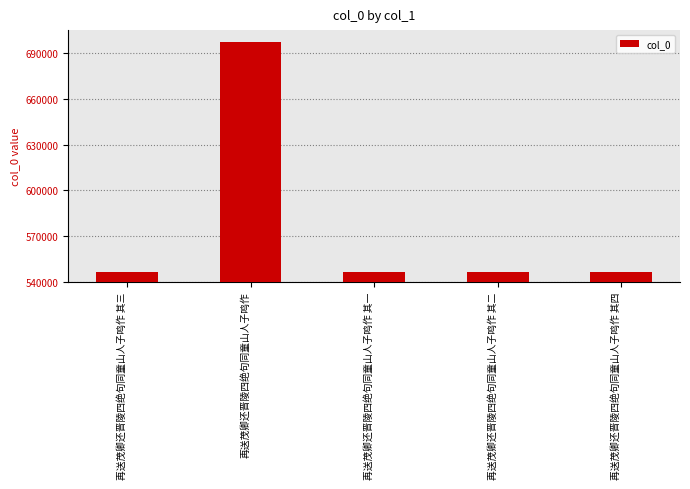

What is the maximum value shown in the chart?

697350